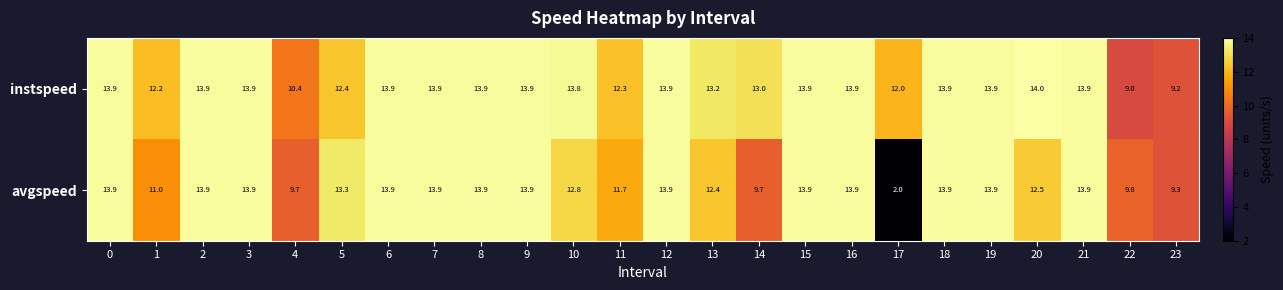

Which series has the largest total across all categories?

instspeed